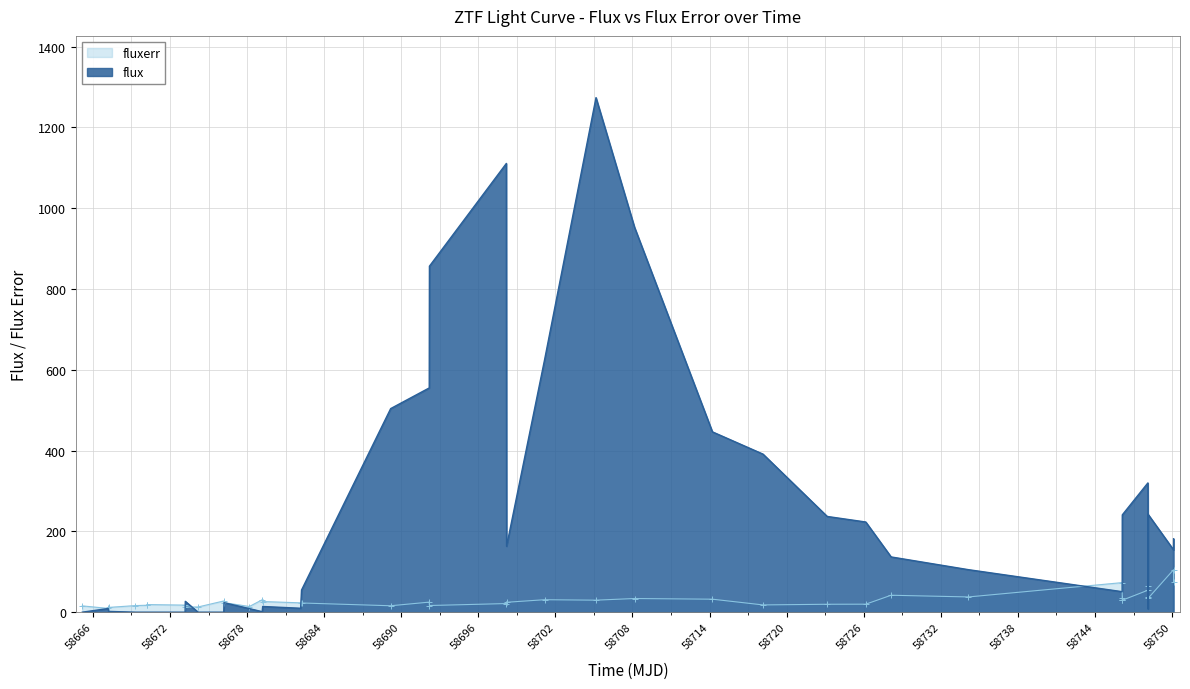

What is the value of the fluxerr point at the 14th from the left?

26.3